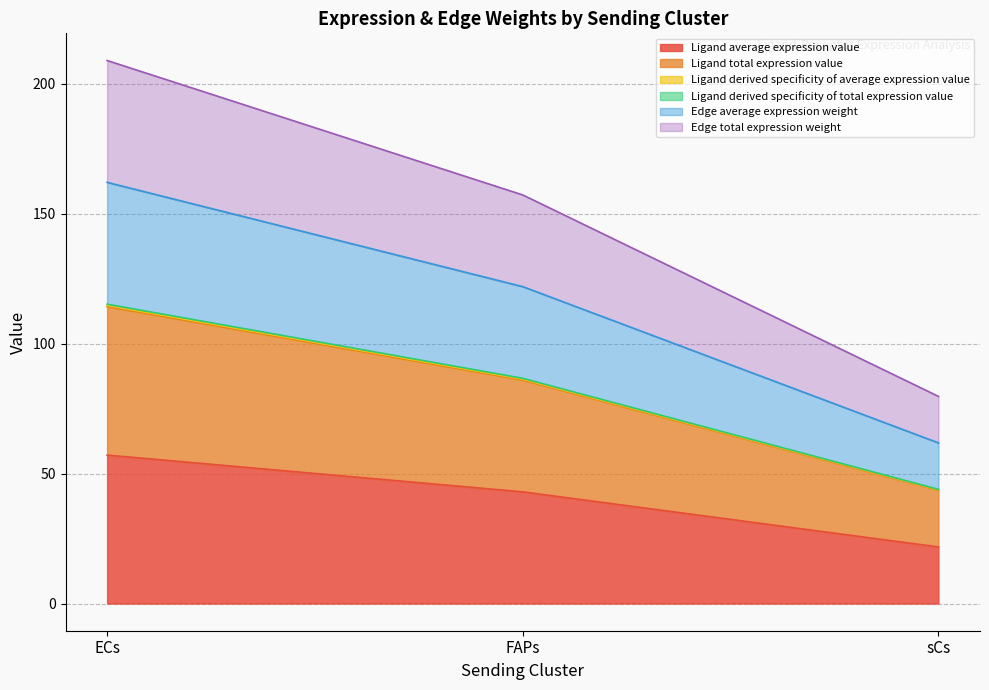

Does the chart display data point markers on the line(s)?

No